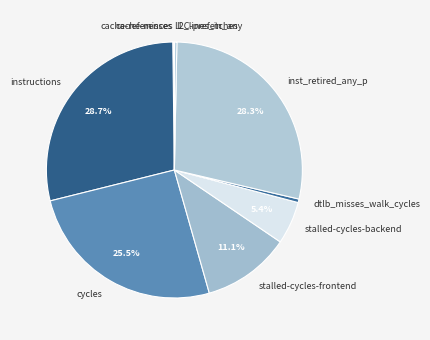

What portion of the pie excludes cycles?

74.5%